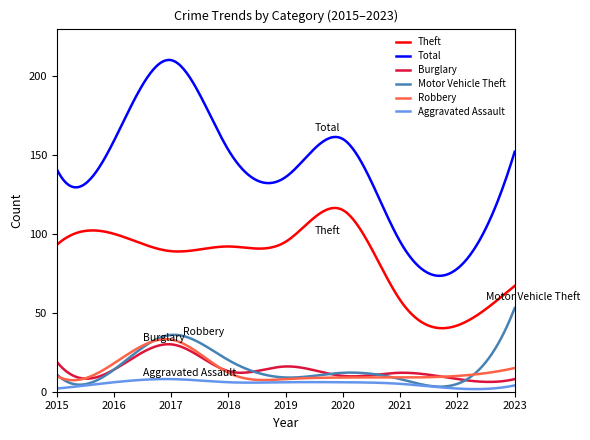

What is the average value of the Aggravated Assault series?

5.2